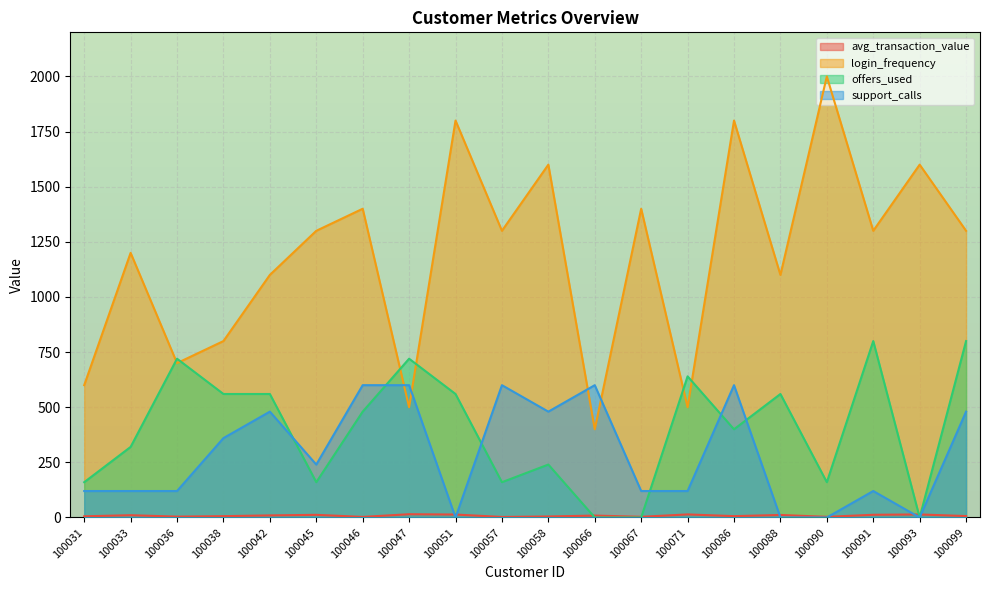

What value does the offers_used series have at 100038?

560.0